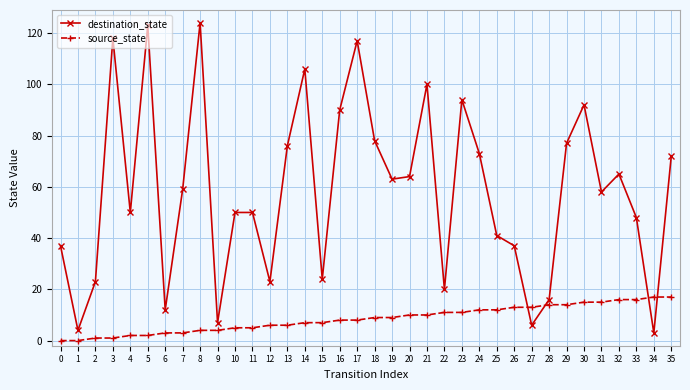

Where do source_state and destination_state first cross each other?

26 and 27